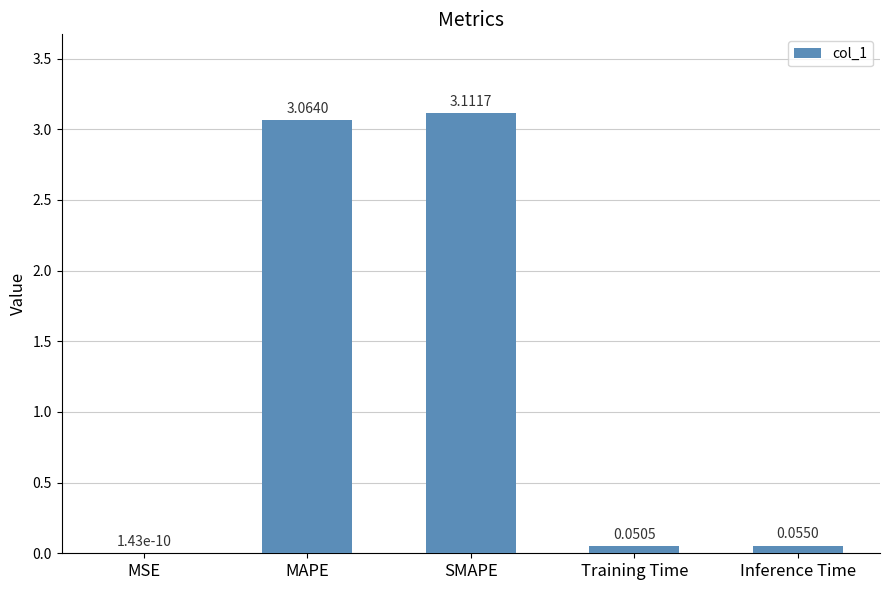

At which label is the value closest to 1?

Inference Time